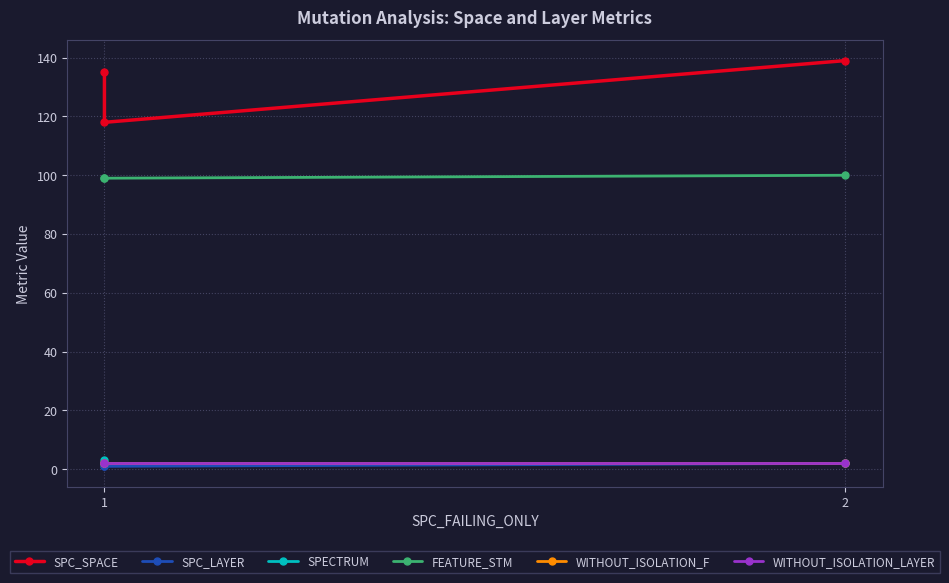

At which category is the sum across all series the highest?

2